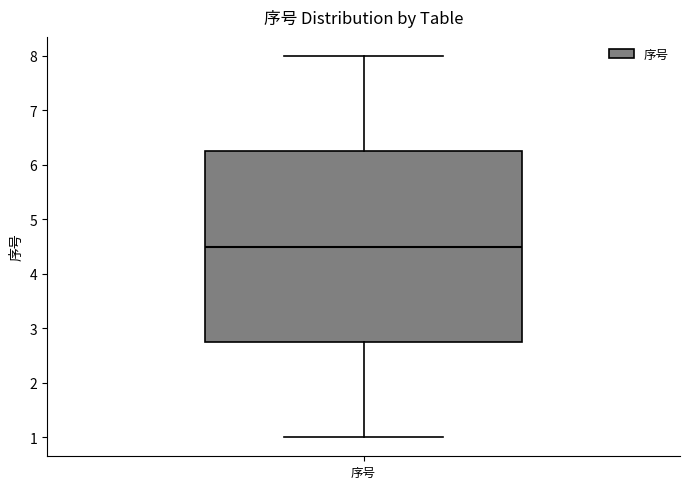

Read this box plot against the y-axis: the position of the median line, the range covered by the box, and the ends of both whiskers. The values are not printed on the chart, so give them approximately, as read against the axis.

median 4.5, box 2.8 to 6.3, whiskers 1.0 to 8.0